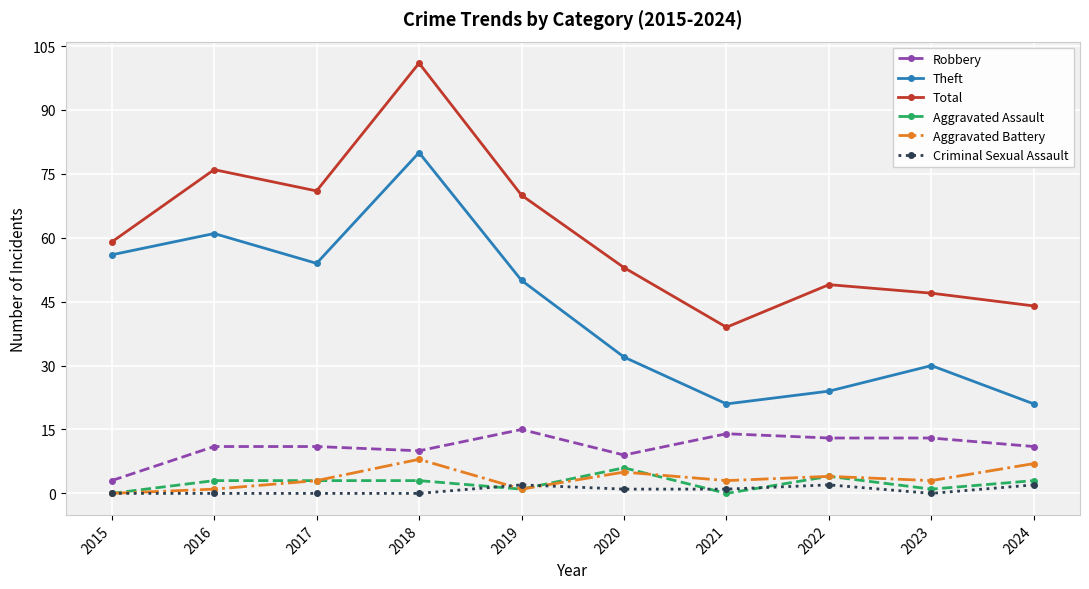

Count the number of data series in this chart.

6